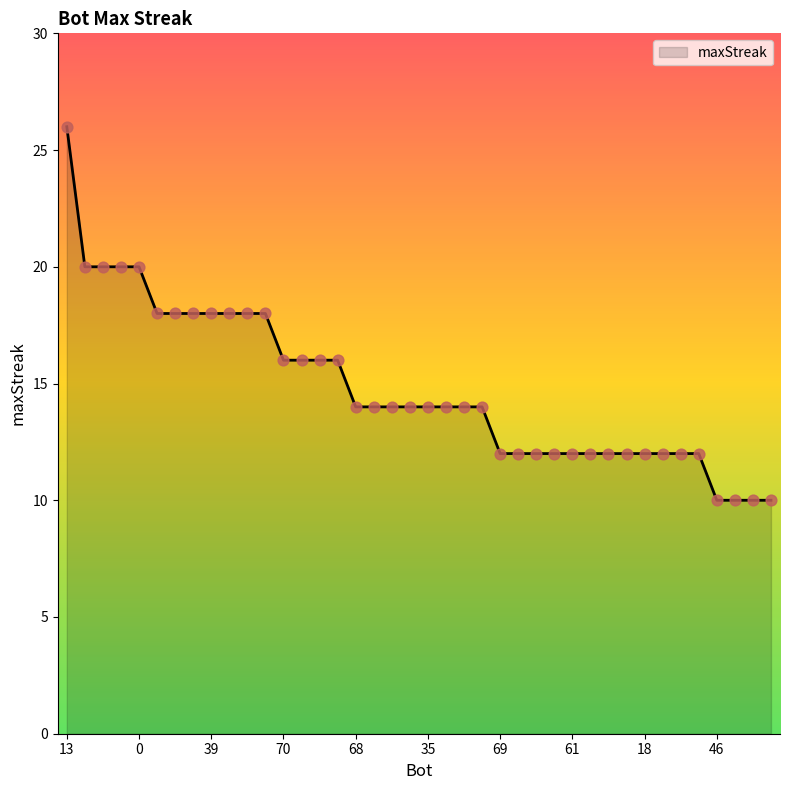

What is the maximum value shown in the chart?

26